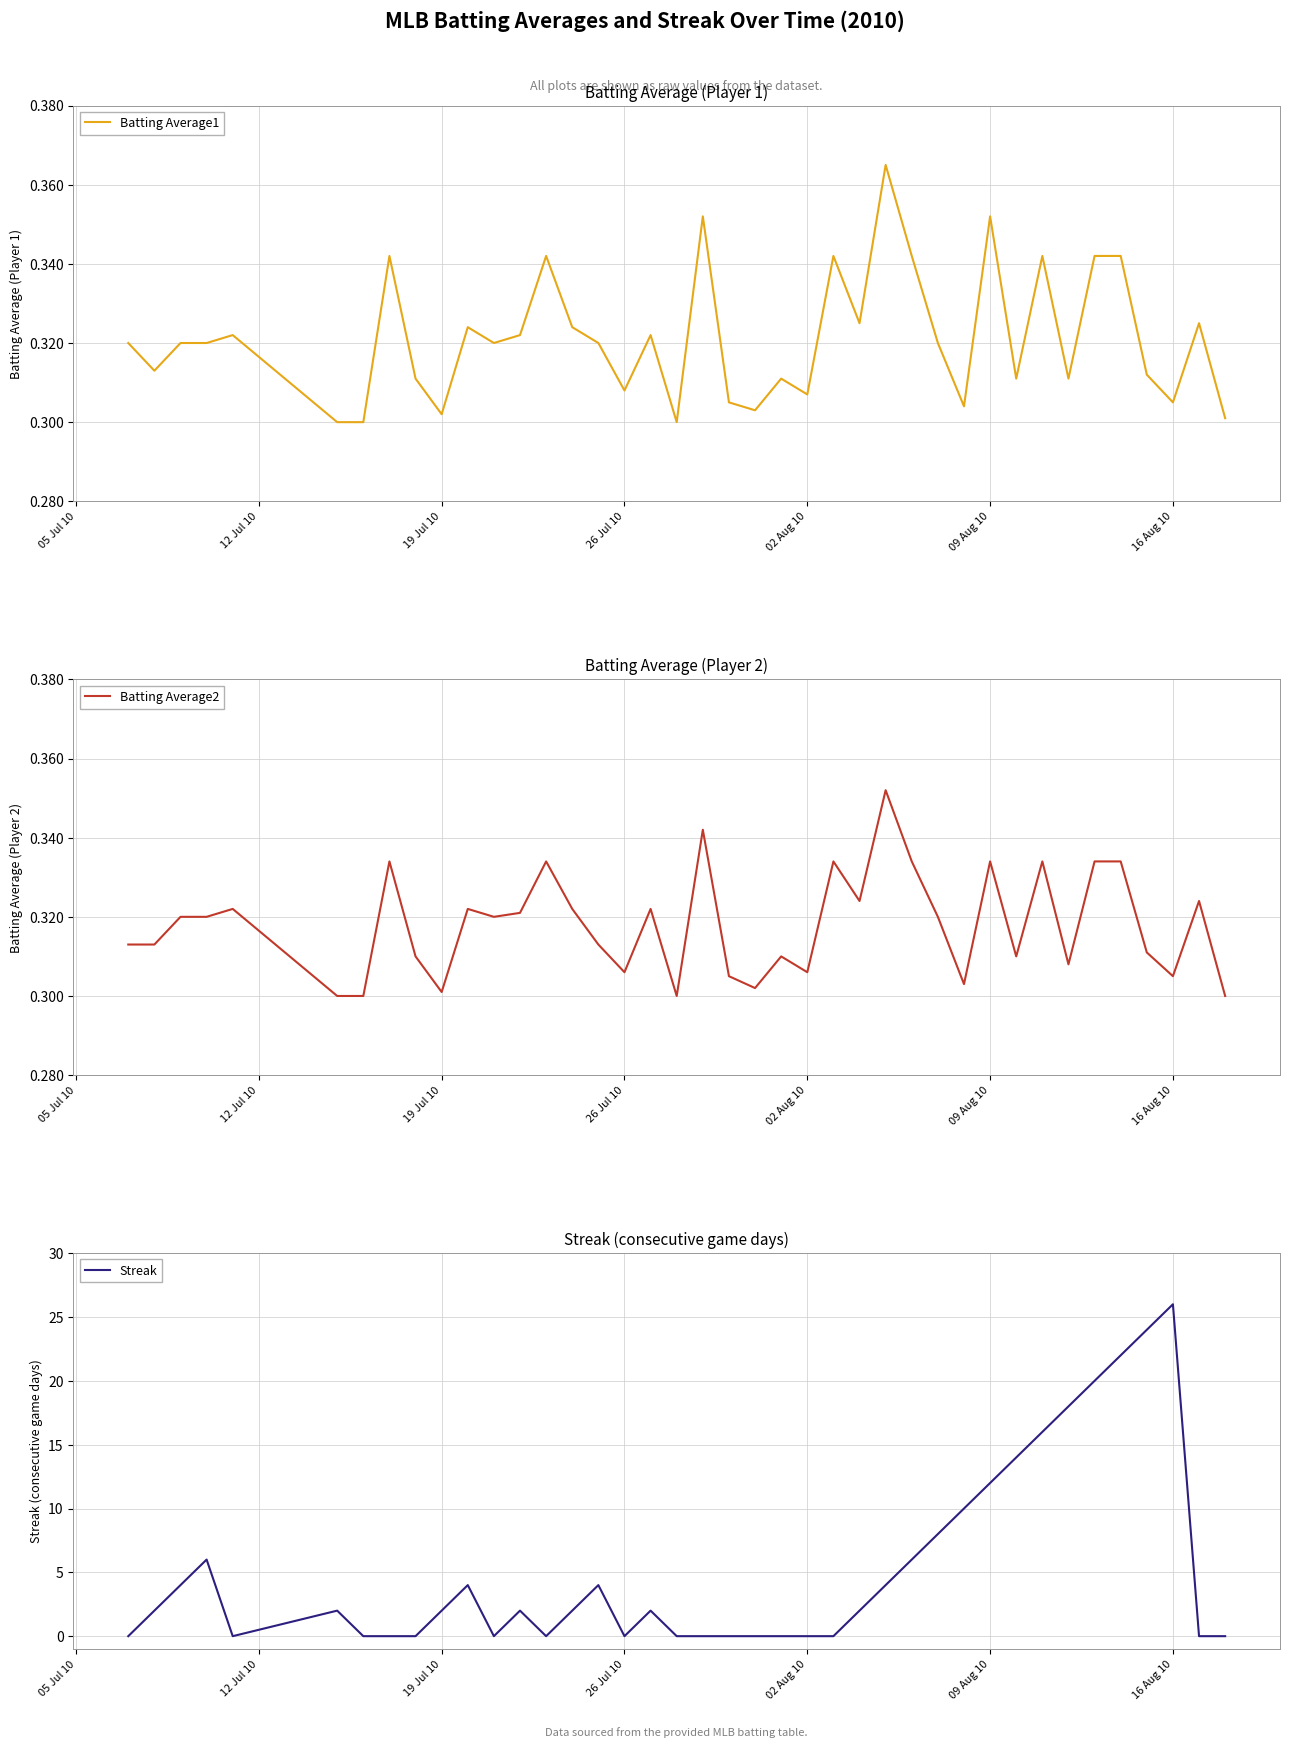

What is the total value across all series at 02 Aug 10?

0.6